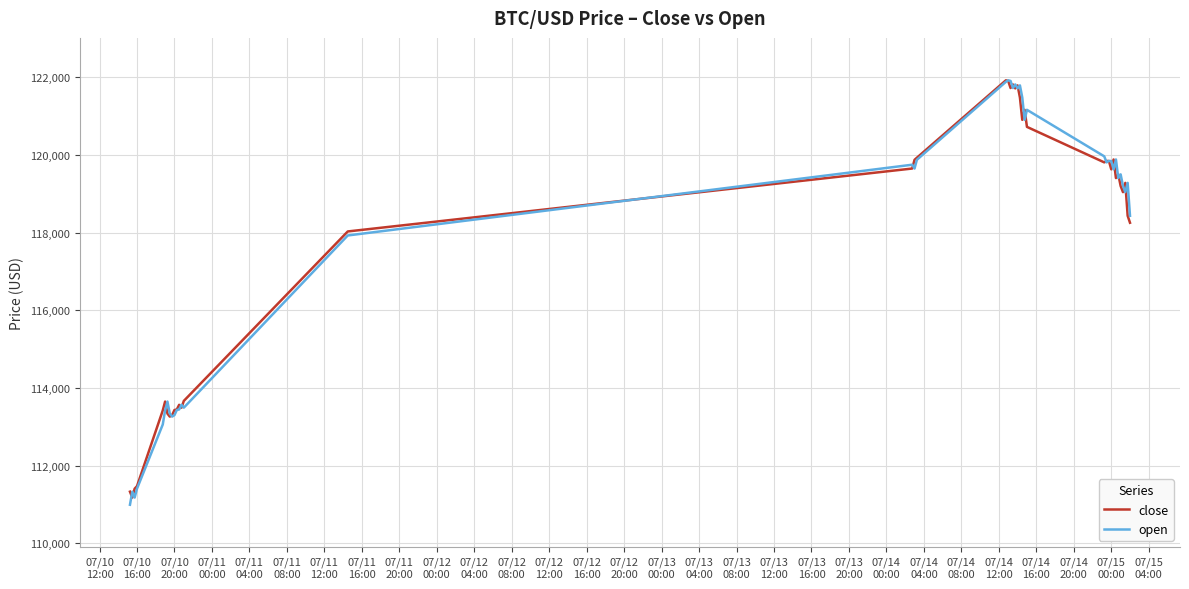

What is the maximum value shown in the chart?

121918.0